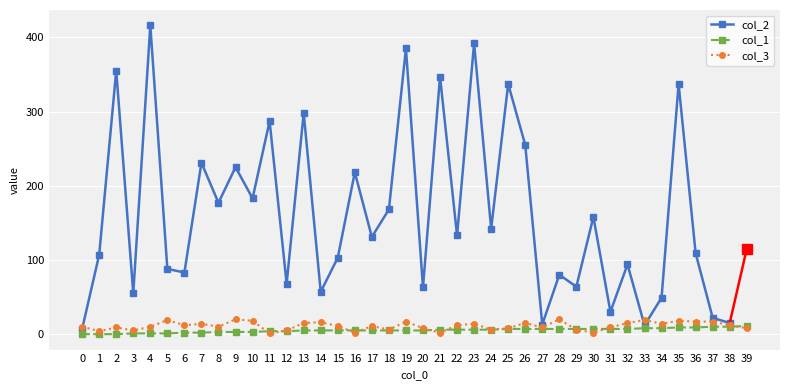

What is the spread (max minus min) of values at 13?

293